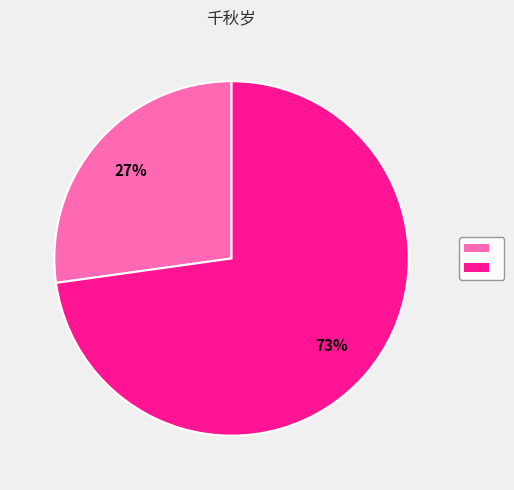

Is there a majority slice in this chart?

Yes